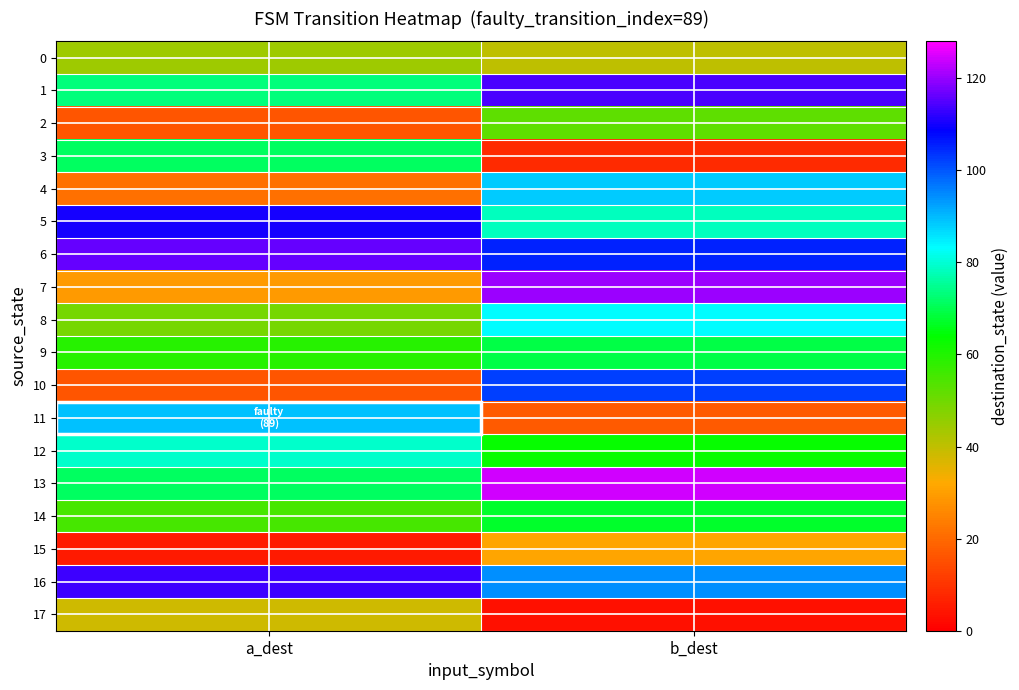

Between a_dest and b_dest, which series saw the biggest shift?

7